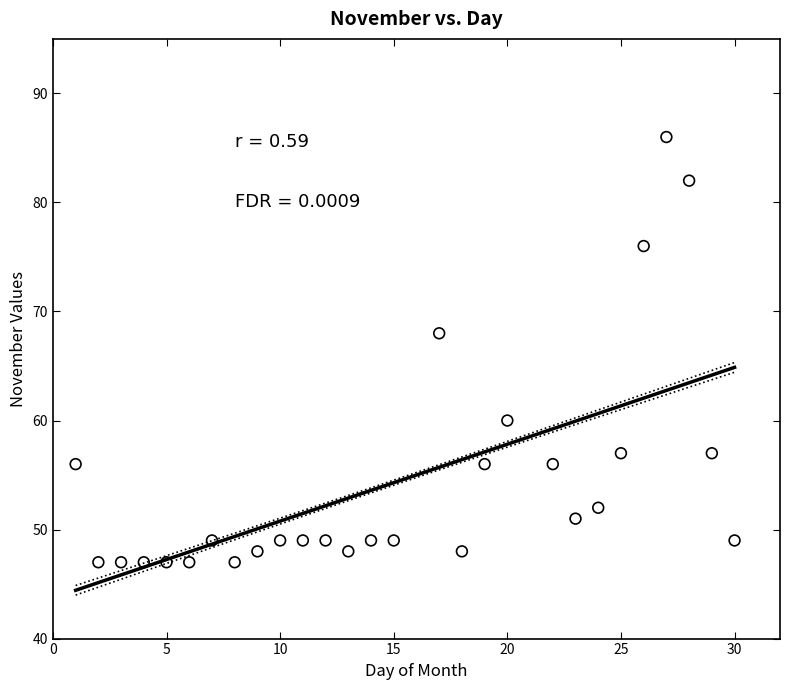

What Y value in the scatter plot is closest to 66?

68